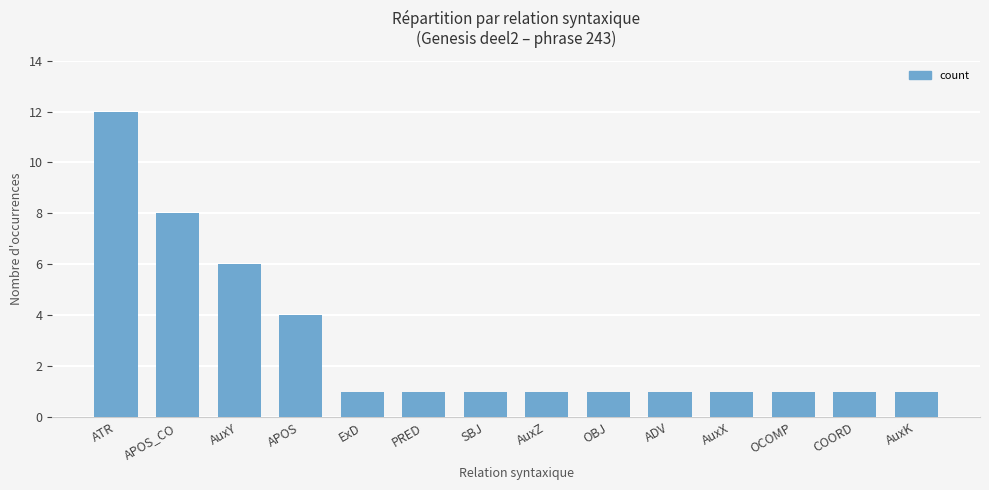

Which has a higher value, AuxY or ATR?

ATR